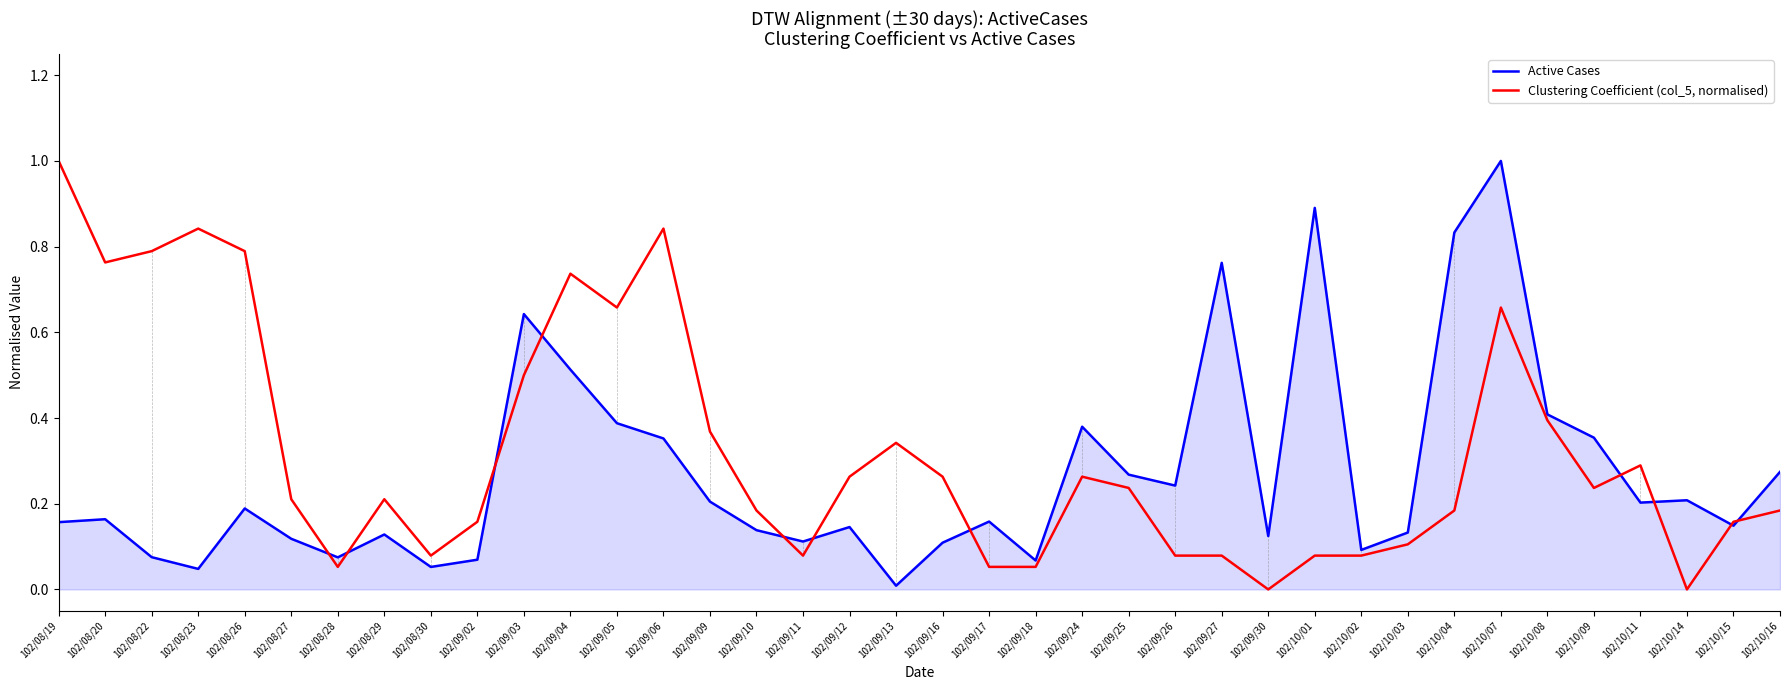

At 102/08/27, list the series in order from largest to smallest.

Clustering Coefficient (col_5, normalised), Active Cases